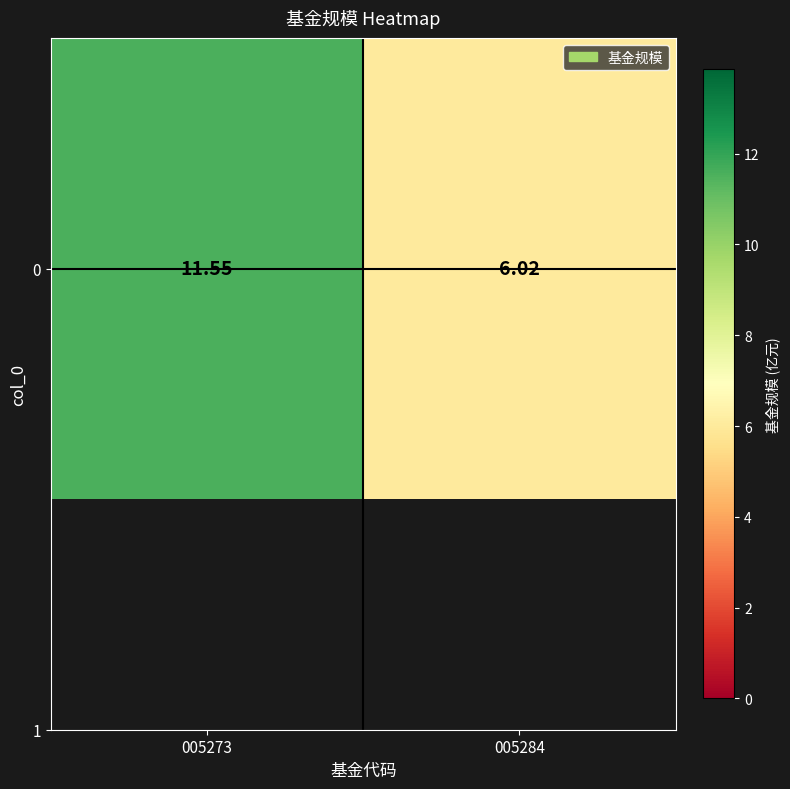

The chart shows a value of 6.0 at 005284. True or false?

True